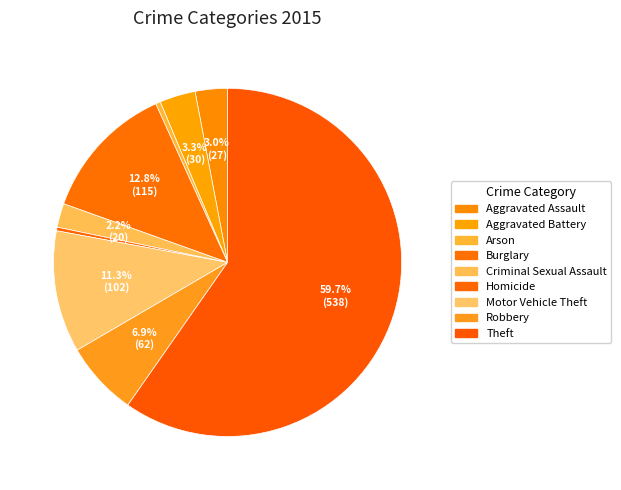

What is the majority slice?

Theft